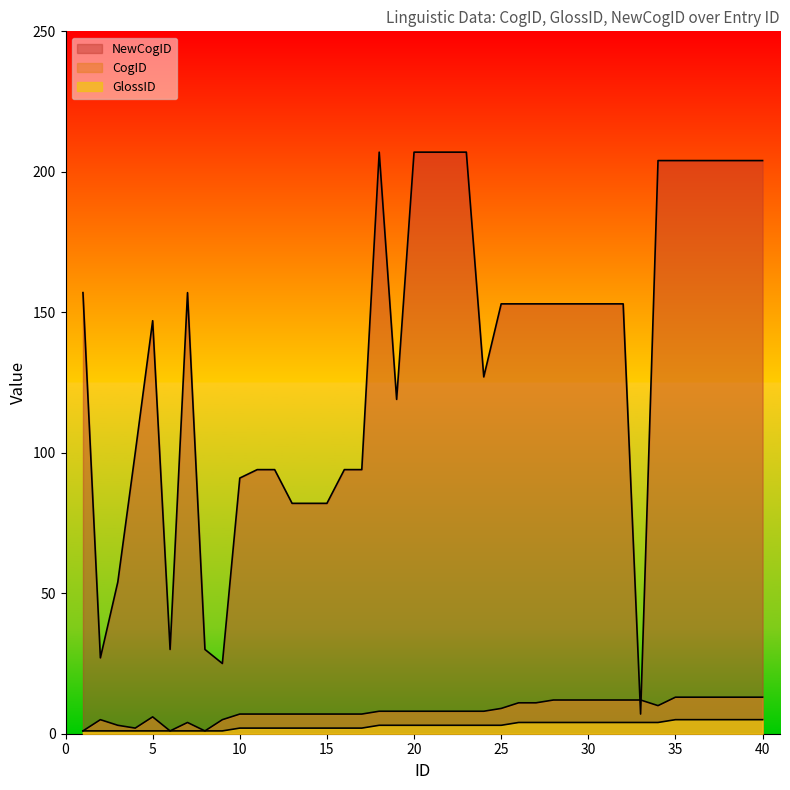

What is the smallest value displayed?

1